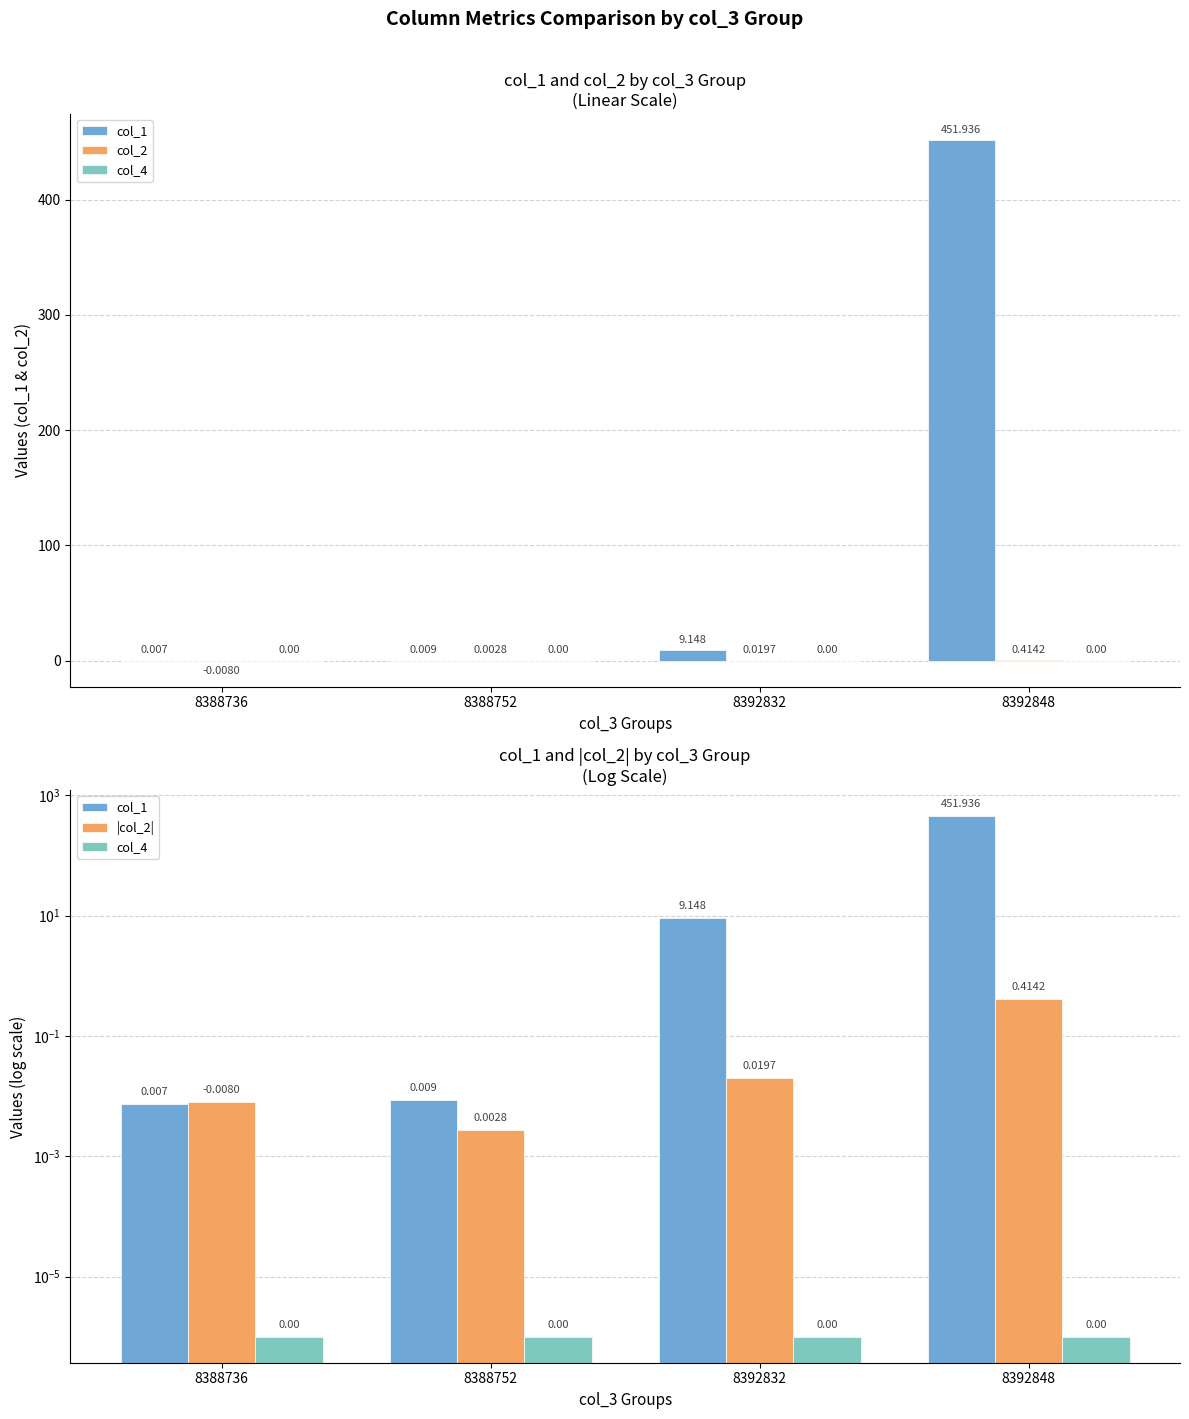

At how many categories does at least one series exceed 290?

1